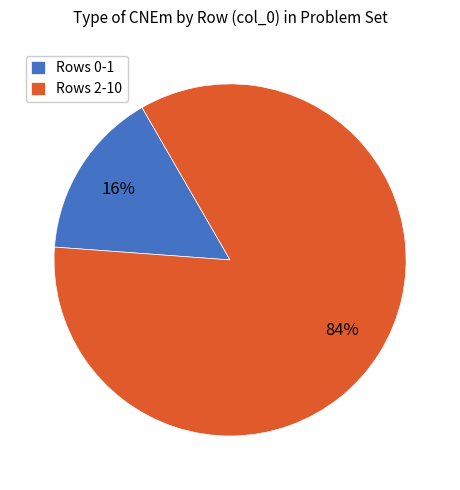

Is there any slice that represents more than half of the pie?

Yes